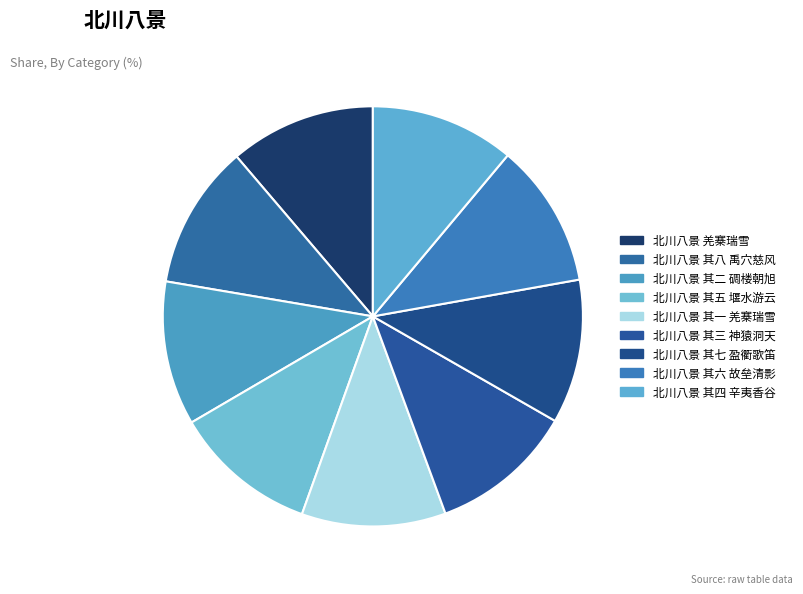

What percentage is the 北川八景 其二 碉楼朝旭 slice, to the nearest percent?

11%